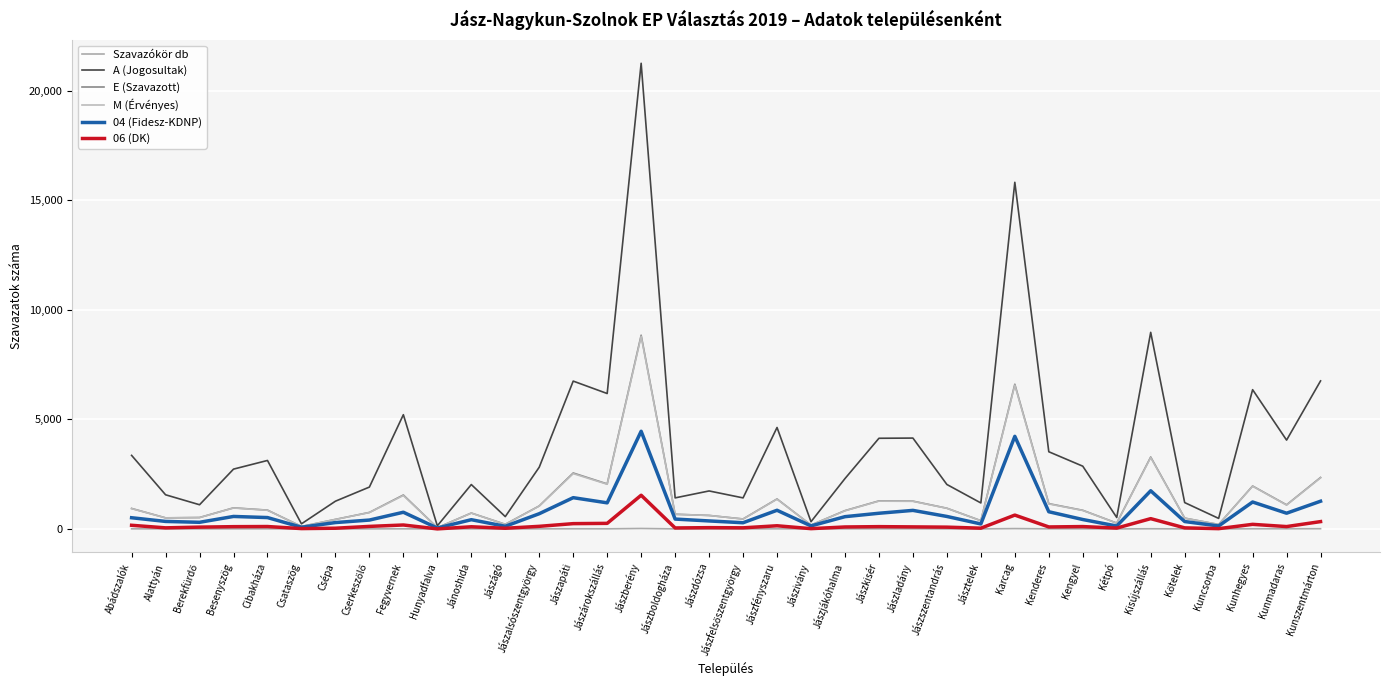

How many categories are shown in the chart?

36